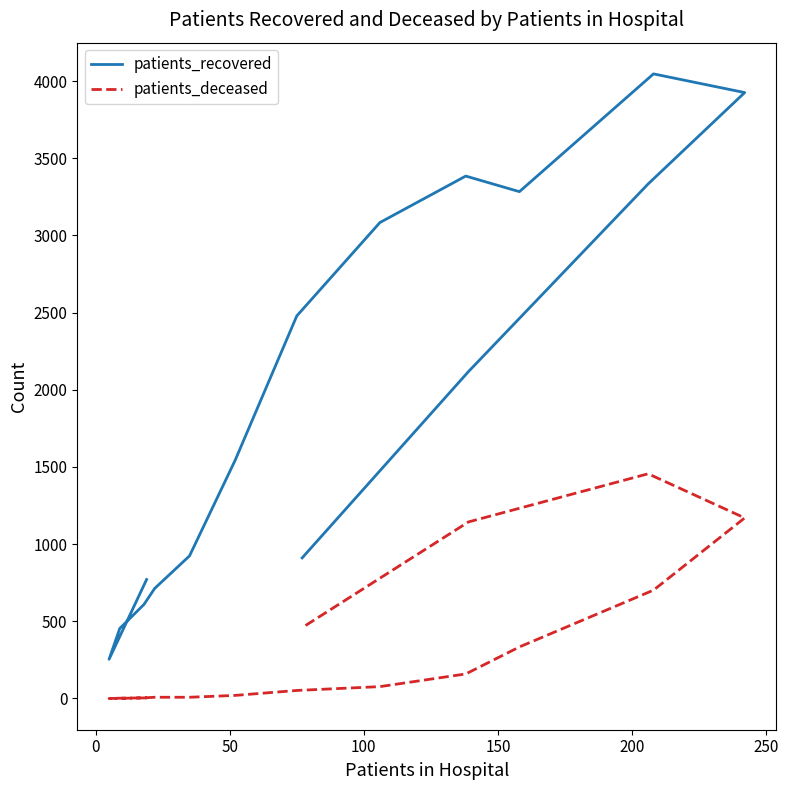

What is the greatest value displayed?

4047